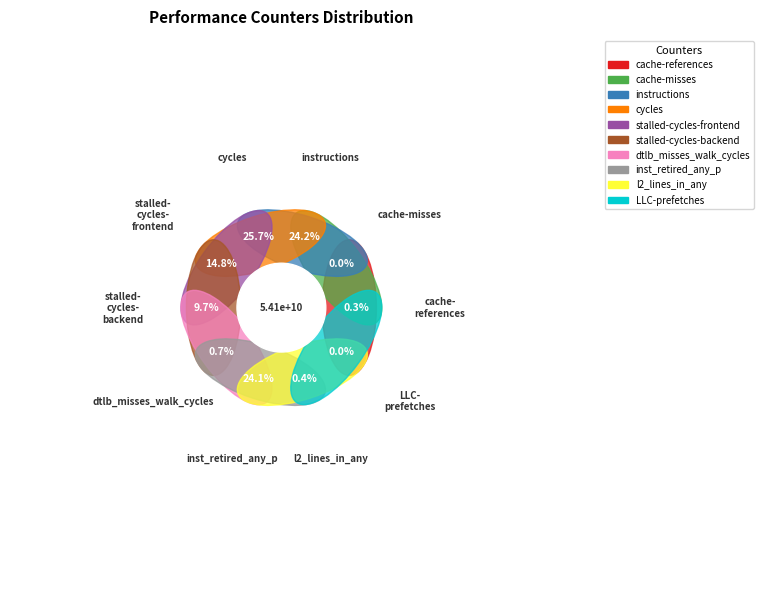

To the nearest percent, what is the difference between the largest and smallest slice percentages?

26%